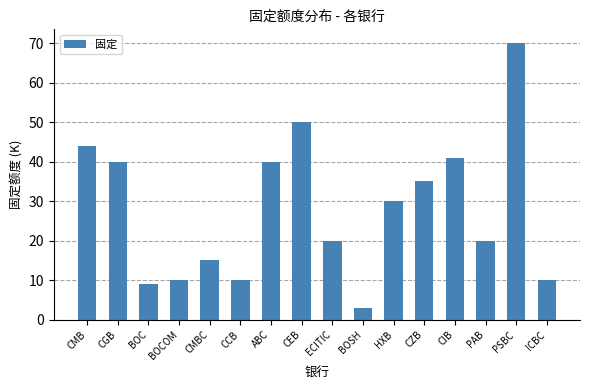

Approximately how many times larger is the value at CGB compared to HXB?

1.3